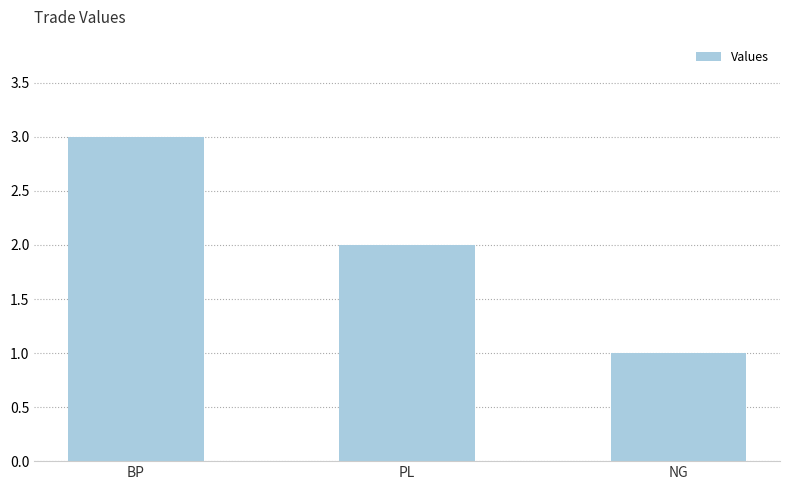

Which label corresponds to the largest value in the chart?

BP